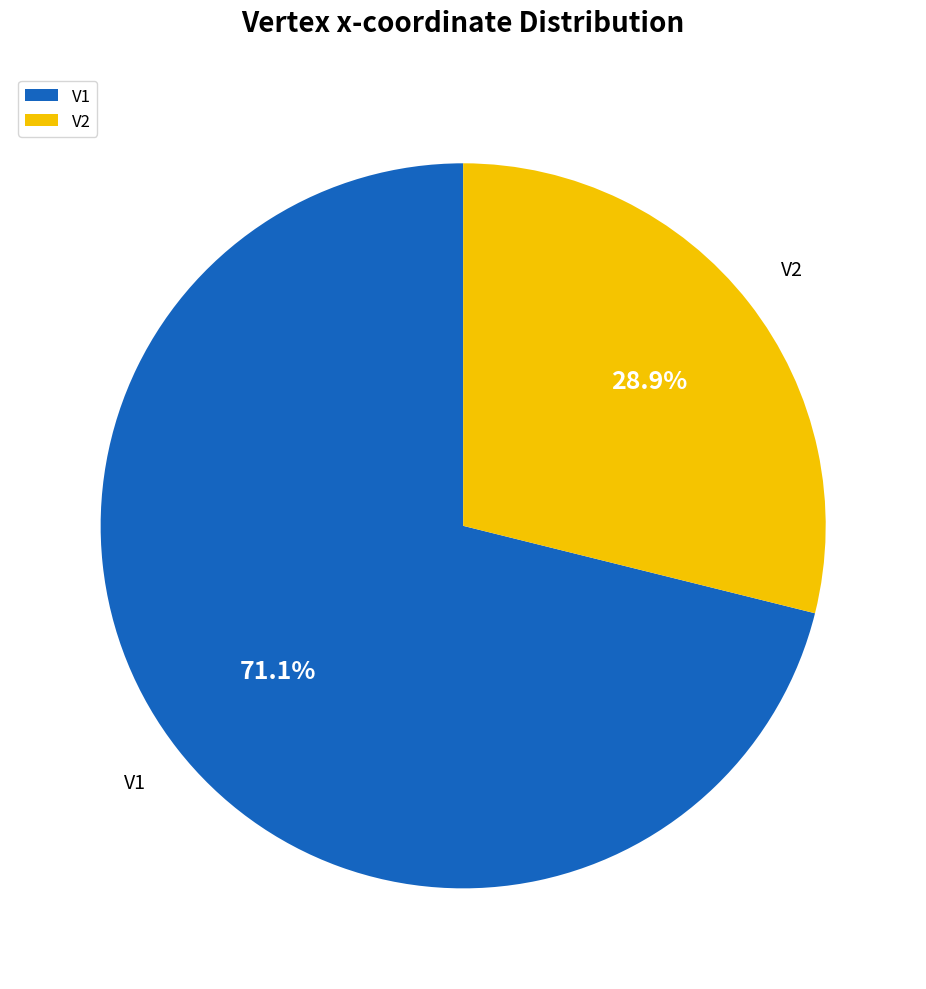

To the nearest percent, what is the difference between the V2 and V1 slice percentages?

42%